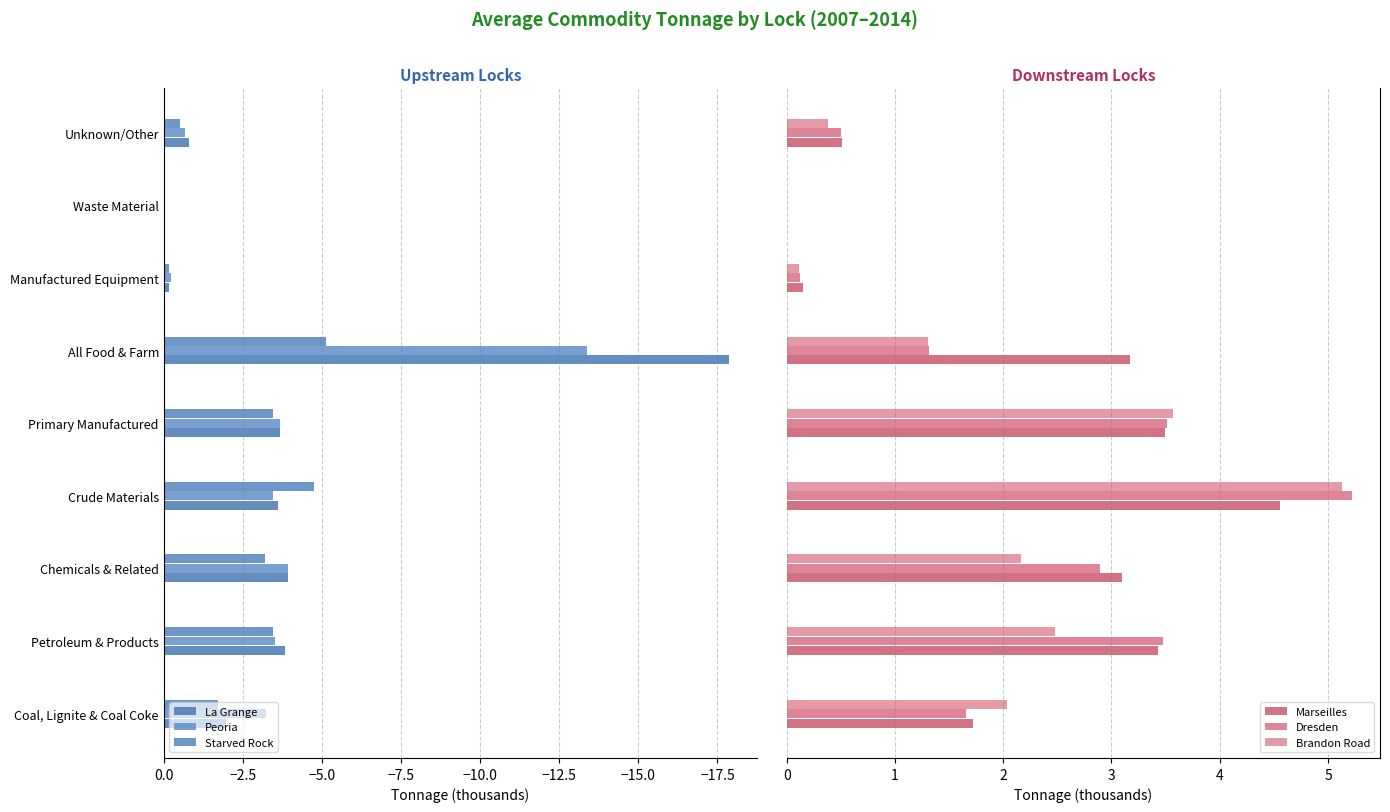

Reading left to right, list all the values displayed in this chart.

La Grange: -2.0	-3.8	-3.9	-3.6	-3.7	-17.9	-0.2	-0.0	-0.8
Peoria: -3.2	-3.5	-3.9	-3.5	-3.7	-13.4	-0.2	-0.0	-0.7
Starved Rock: -1.7	-3.5	-3.2	-4.7	-3.5	-5.1	-0.2	-0.0	-0.5
Marseilles: 1.7	3.4	3.1	4.6	3.5	3.2	0.2	0.0	0.5
Dresden: 1.7	3.5	2.9	5.2	3.5	1.3	0.1	0.0	0.5
Brandon Road: 2.0	2.5	2.2	5.1	3.6	1.3	0.1	0.0	0.4